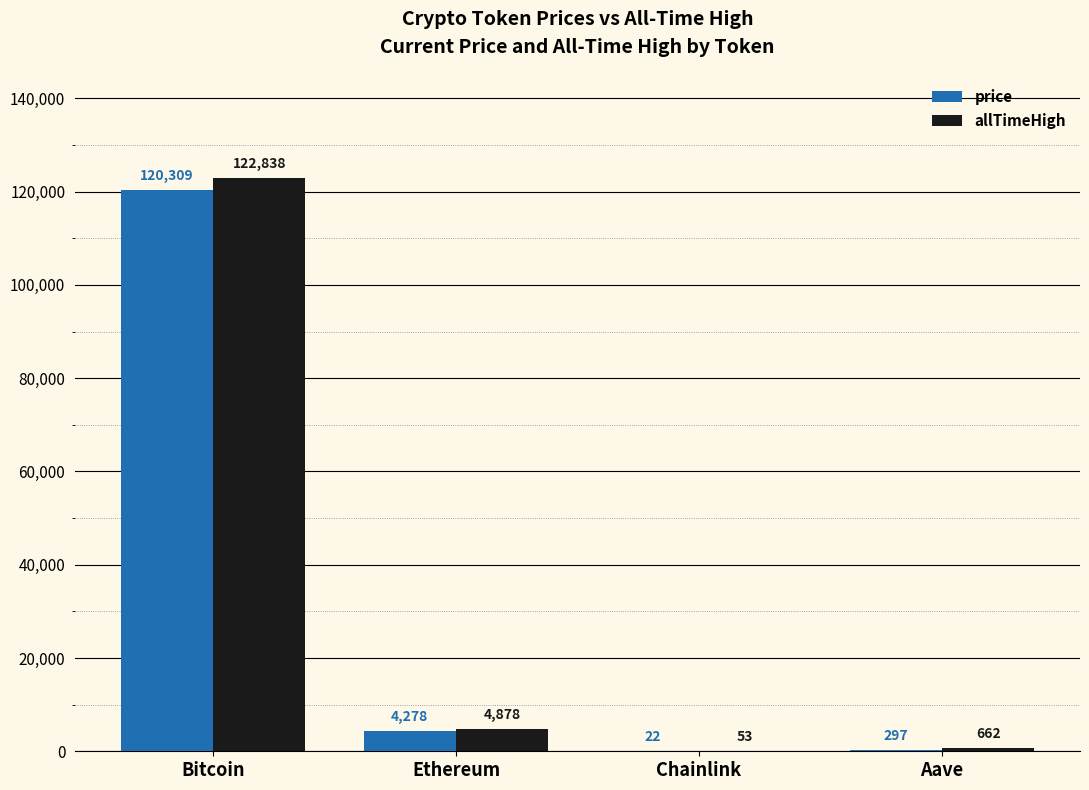

What is the difference between the allTimeHigh values at Chainlink and Aave?

609.0